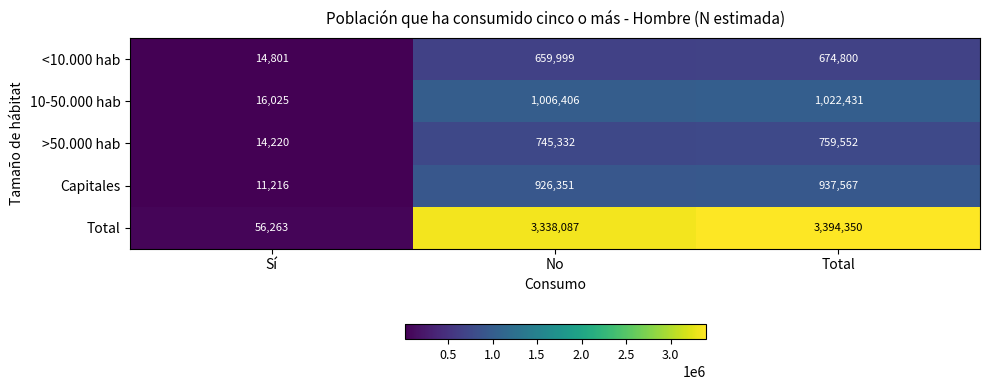

Reading left to right, transcribe all the data shown in this chart.

<10.000 hab: 14801	659999	674800
10-50.000 hab: 16025	1006406	1022431
>50.000 hab: 14220	745332	759552
Capitales: 11216	926351	937567
Total: 56263	3338087	3394350